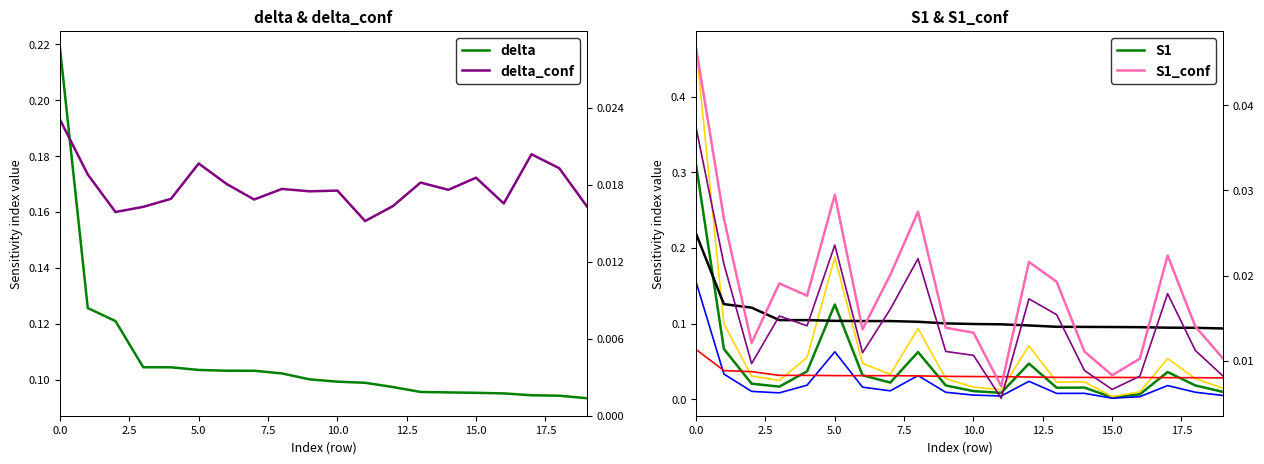

Reading right to left, what are all the values shown in this chart?

delta: 0.1	0.1	0.1	0.1	0.1	0.1	0.1	0.1	0.1	0.1	0.1	0.1	0.1	0.1	0.1	0.1	0.1	0.1	0.1	0.2
delta_conf: 0.0	0.0	0.0	0.0	0.0	0.0	0.0	0.0	0.0	0.0	0.0	0.0	0.0	0.0	0.0	0.0	0.0	0.0	0.0	0.0
S1: 0.0	0.0	0.0	0.0	0.0	0.0	0.0	0.0	0.0	0.0	0.0	0.1	0.0	0.0	0.1	0.0	0.0	0.0	0.1	0.3
S1_conf: 0.0	0.0	0.0	0.0	0.0	0.0	0.0	0.0	0.0	0.0	0.0	0.0	0.0	0.0	0.0	0.0	0.0	0.0	0.0	0.0